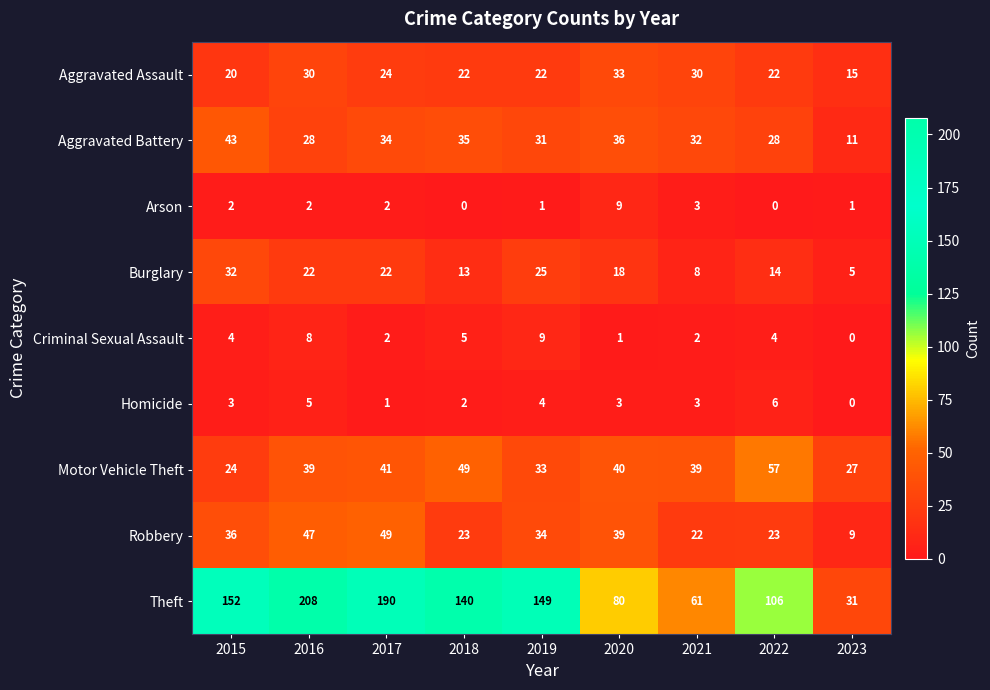

Between 2018 and 2020, which series saw the biggest shift?

Theft